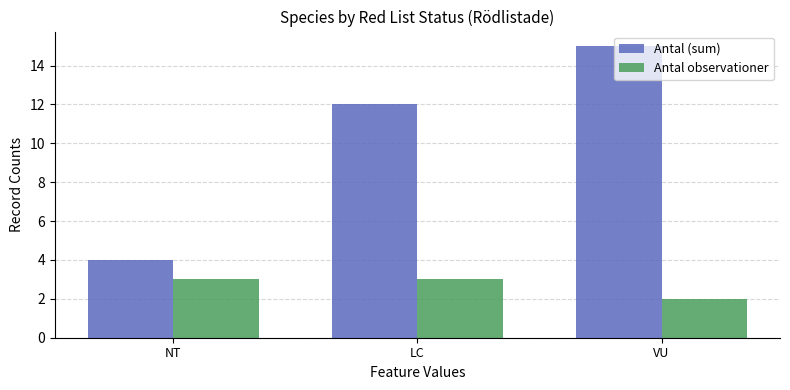

How many data points does each series have?

3